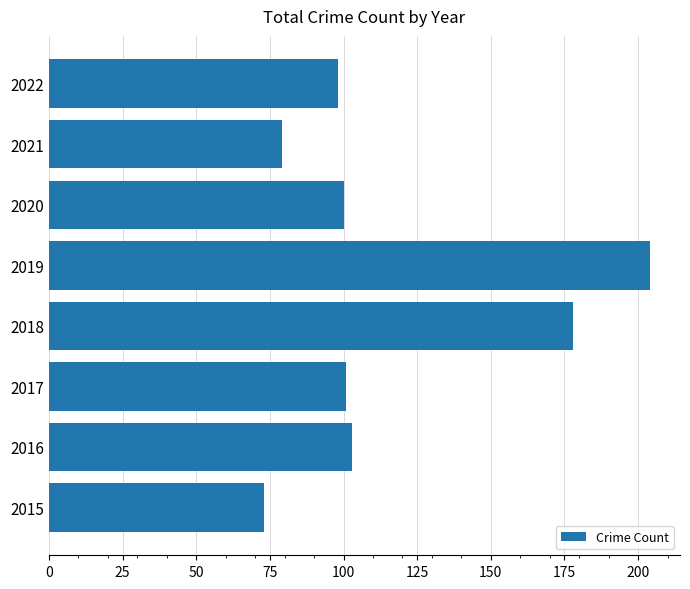

How many data points are less than 101?

4